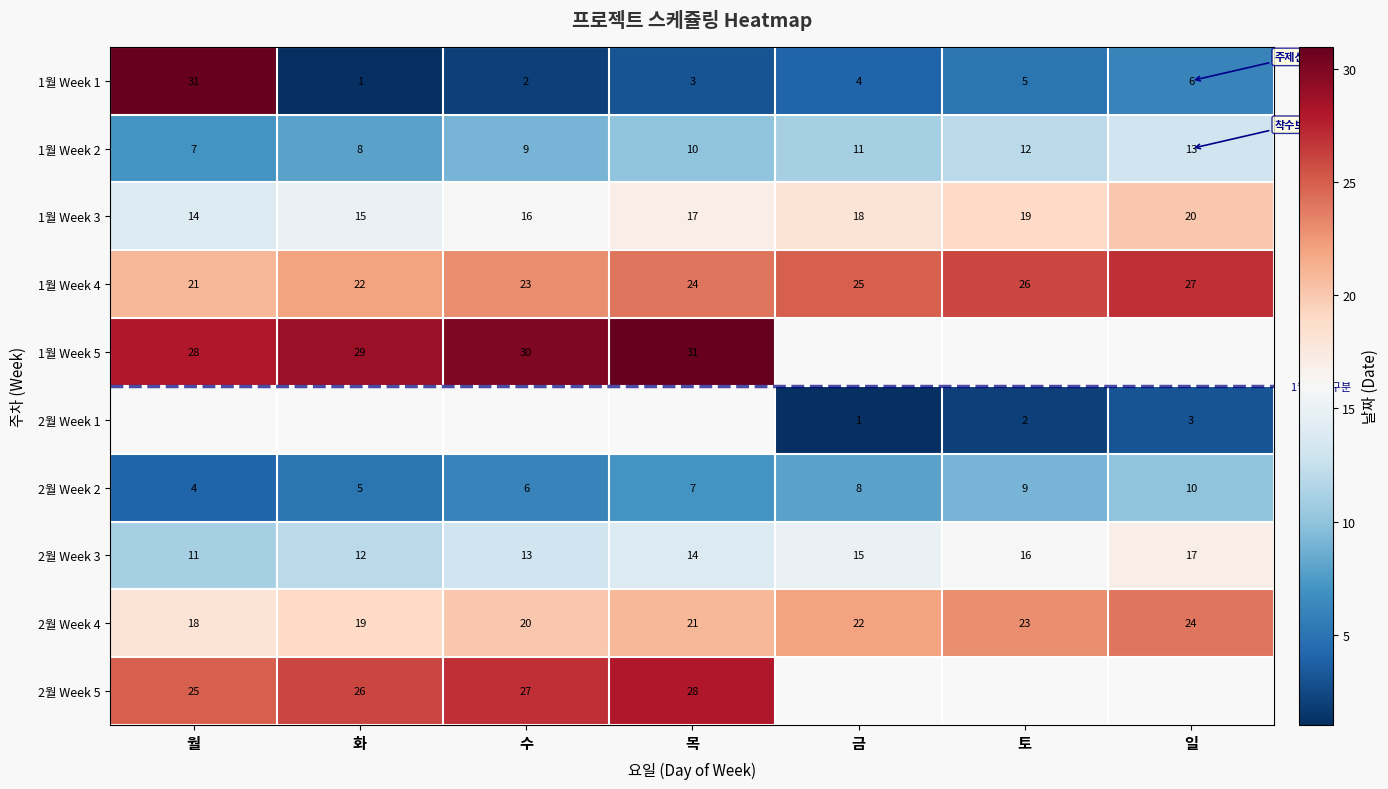

List the labels in order of 2월 Week 4 value, smallest first.

월, 화, 수, 목, 금, 토, 일